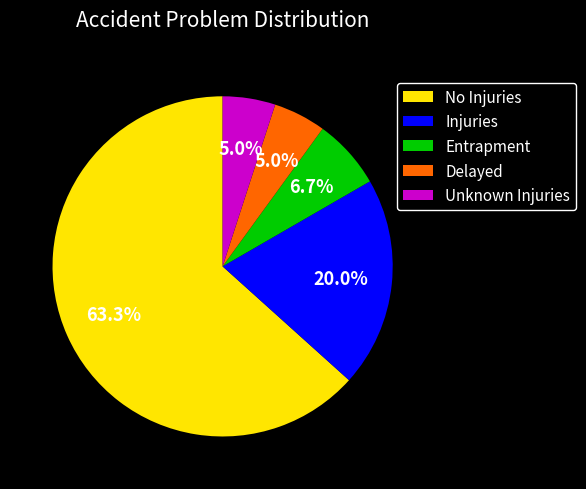

Count the number of slices in the pie.

5